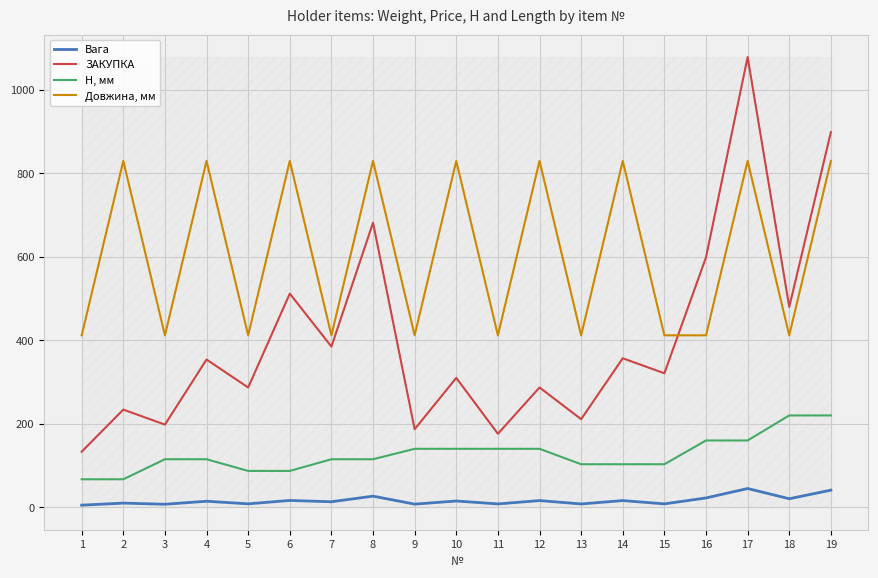

List the series in order of their peak value, highest first.

ЗАКУПКА, Довжина, мм, H, мм, Вага